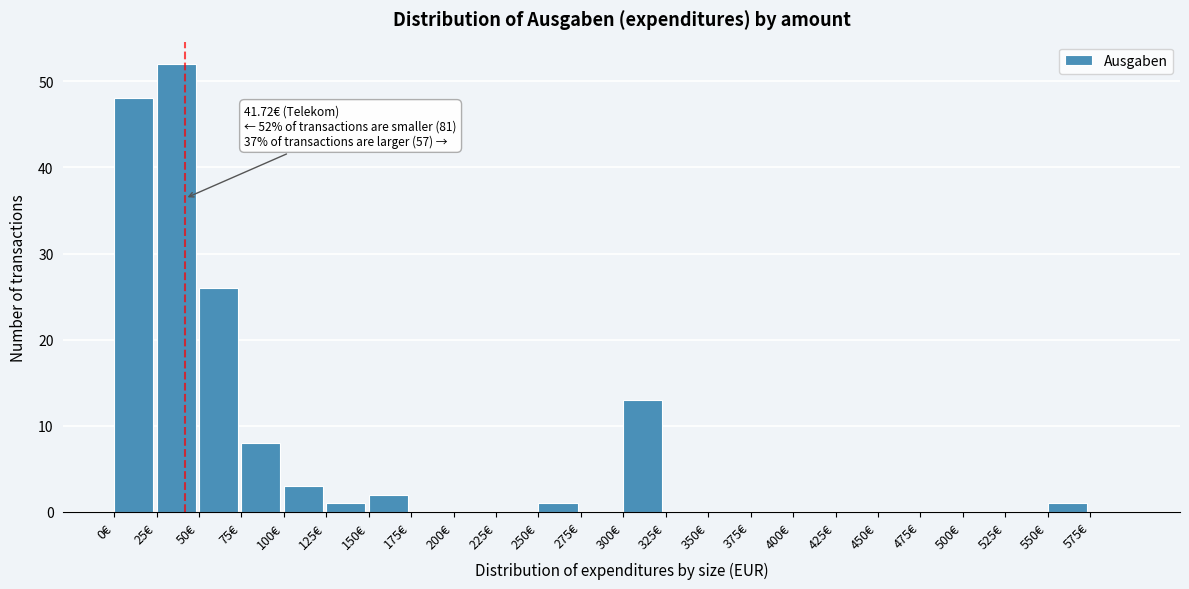

Over which range of the x-axis is the bar tallest?

25 to 50